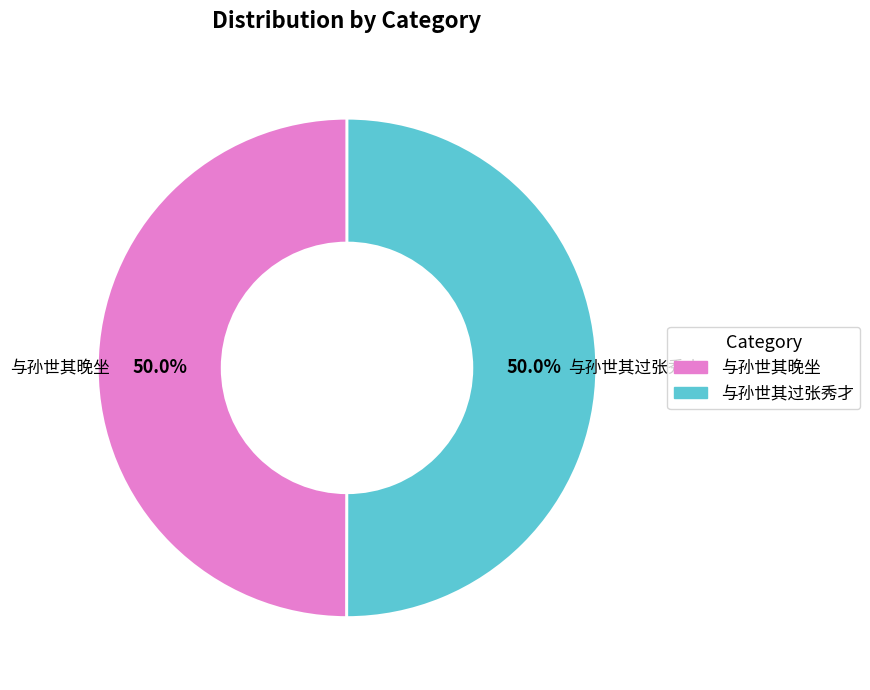

Combined, what portion of the pie is 与孙世其晚坐 and 与孙世其过张秀才?

100.0%